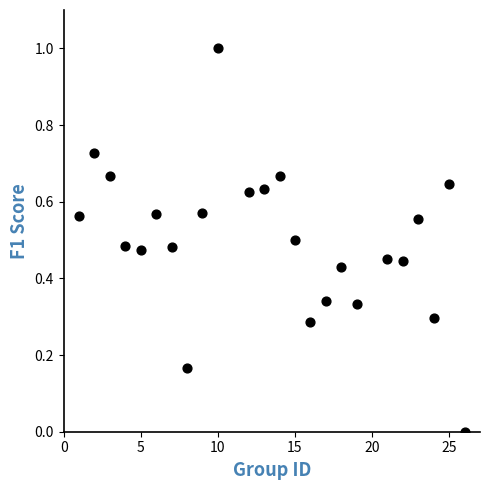

What is the range of Y values (max minus min)?

1.0